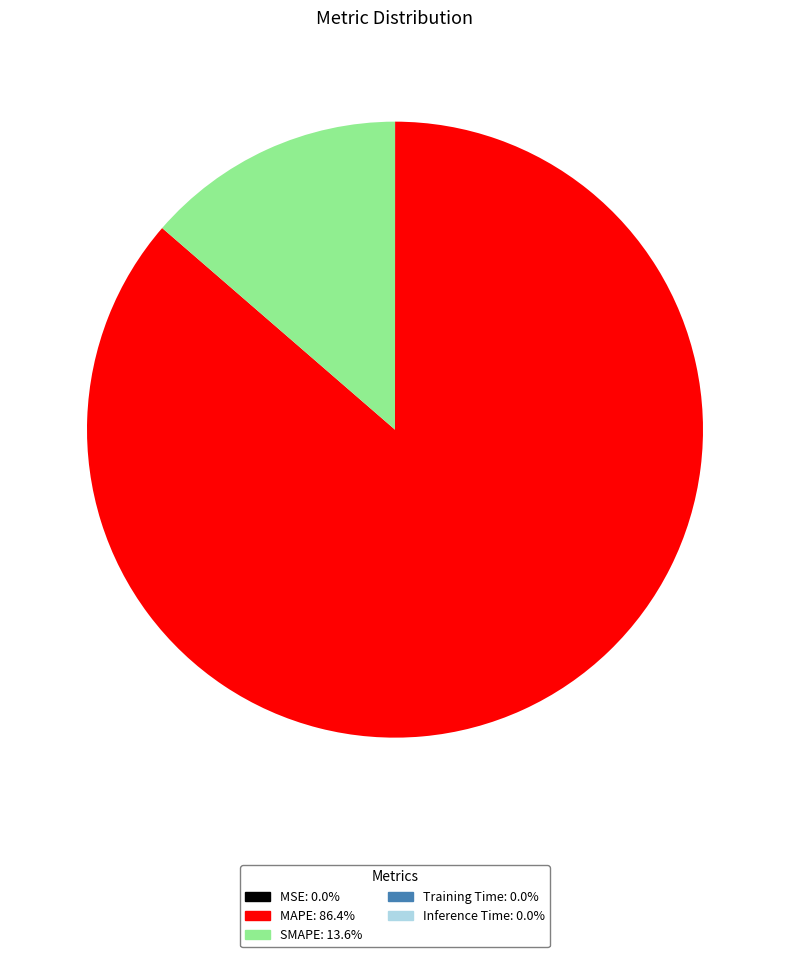

Which category has the biggest portion of the pie?

MAPE